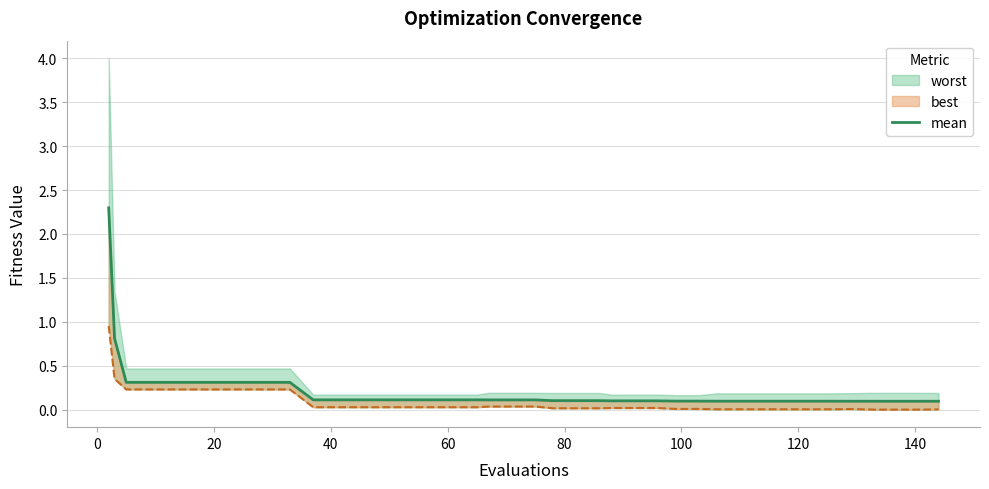

What is the sum of all values?

8.7